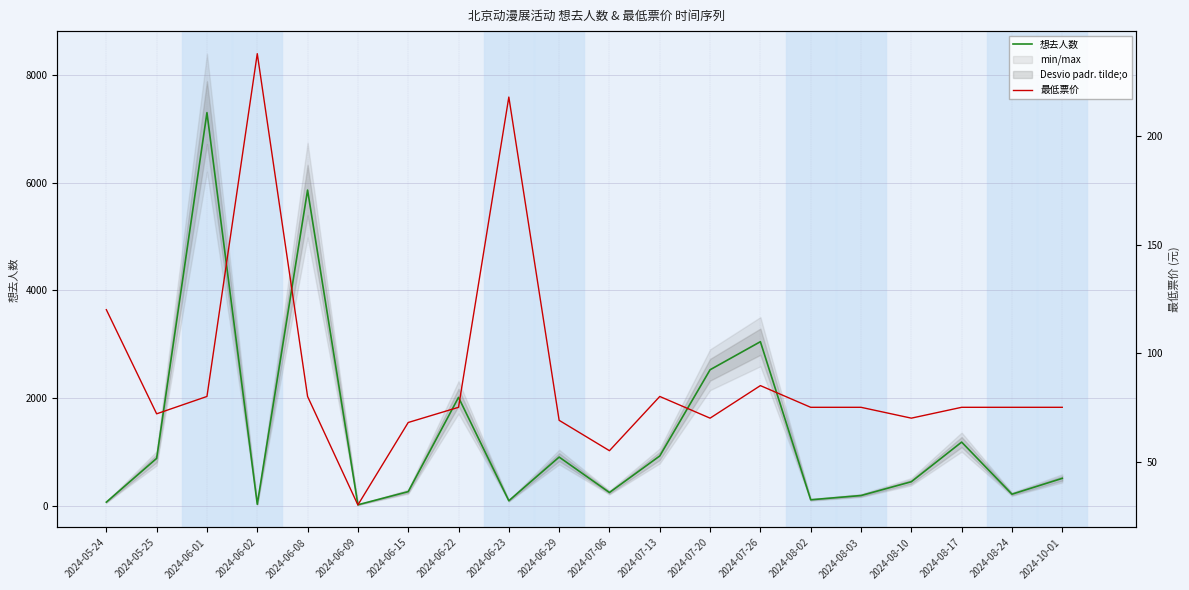

At which category does 最低票价 reach its first local peak?

2024-06-02